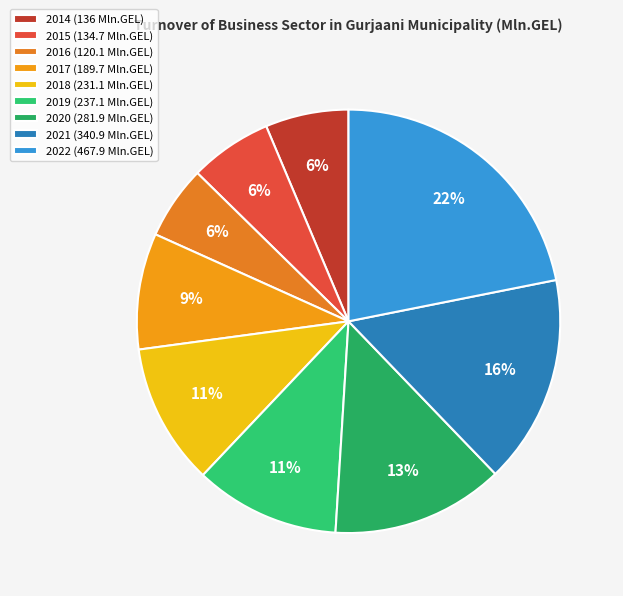

To the nearest percent, what is the difference between the largest and smallest slice percentages?

16%